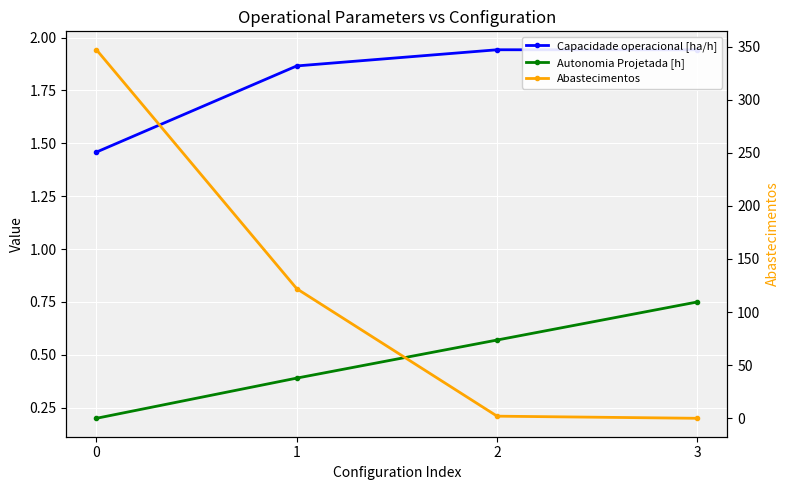

What is the difference between the highest and lowest values at 0?

346.8